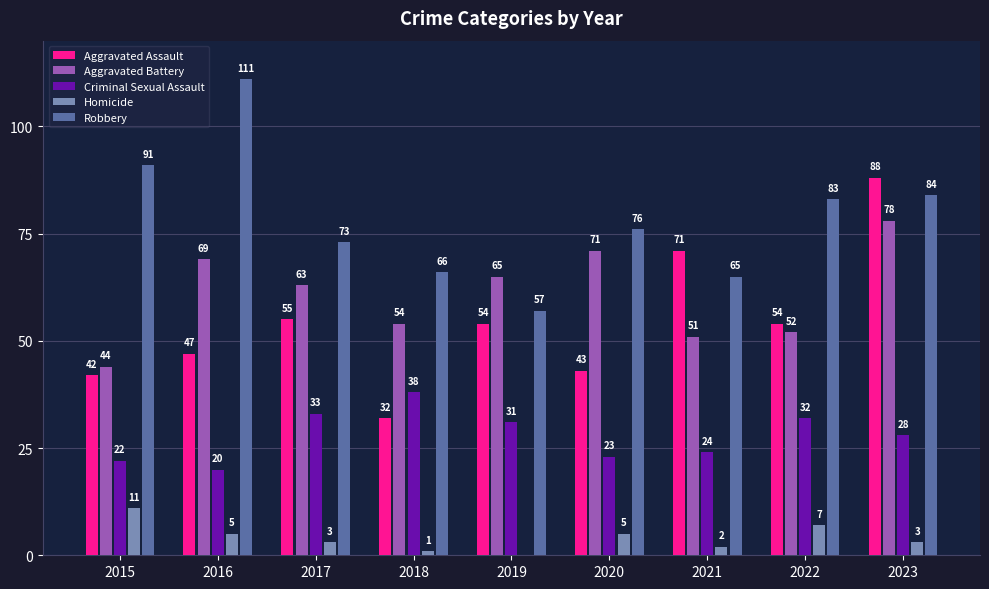

Which series changed the most between 2018 and 2022?

Aggravated Assault